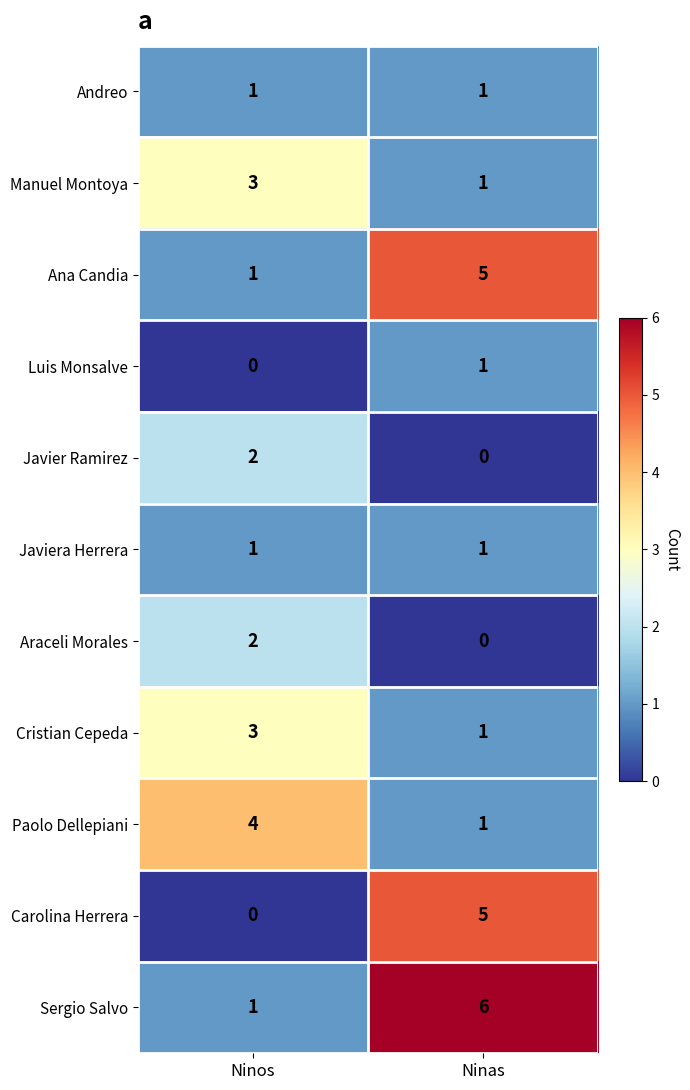

At how many categories does at least one series exceed 0?

2